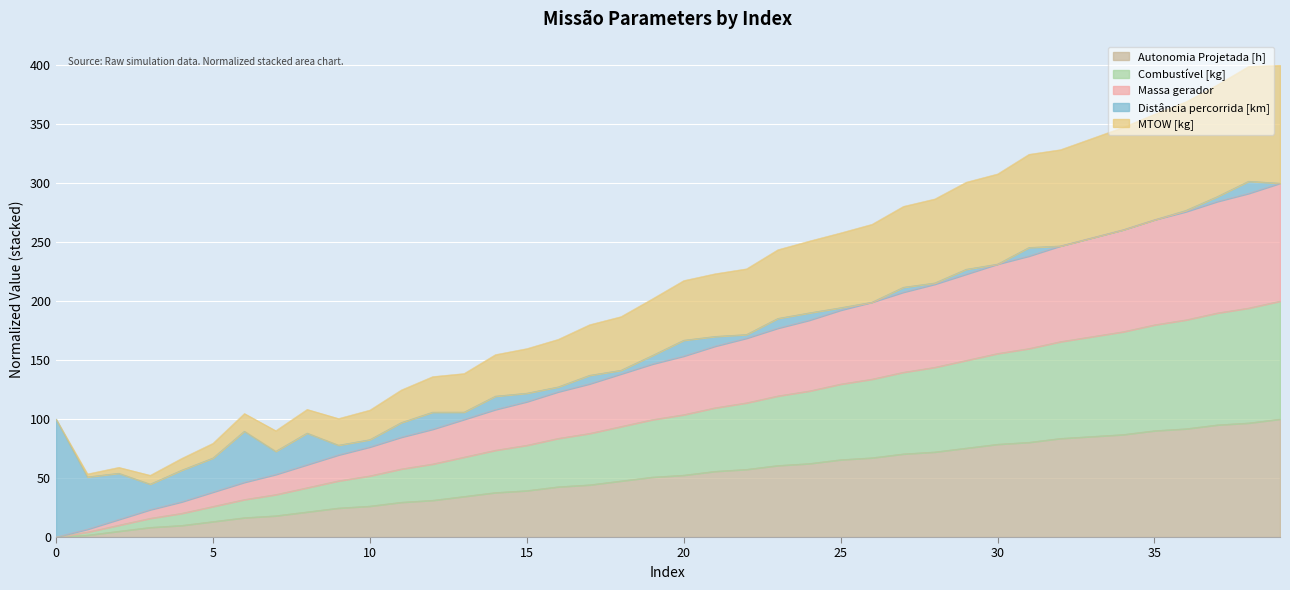

What is the highest value of the Autonomia Projetada [h] series?

100.0